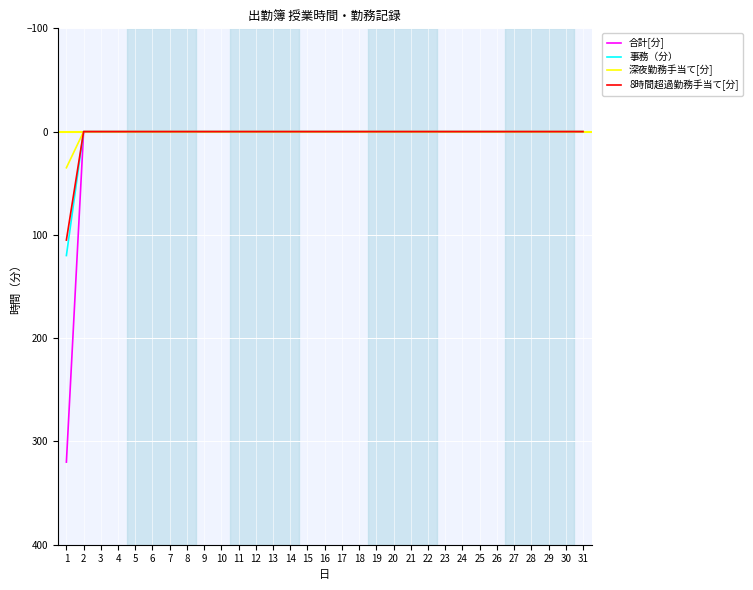

The 事務（分） series shows 50 at 25. True or false?

False